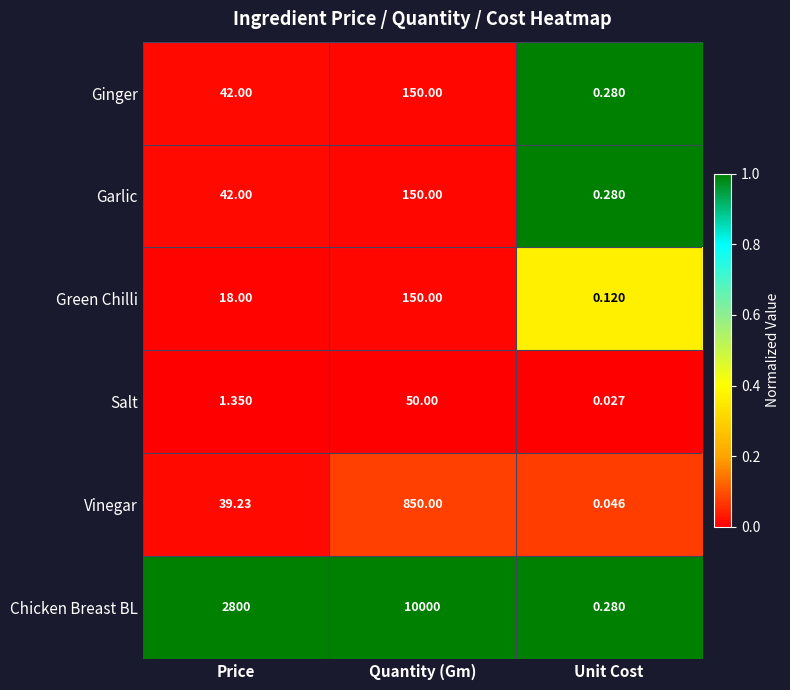

List the labels in order of Chicken Breast BL value, smallest first.

Unit Cost, Price, Quantity (Gm)